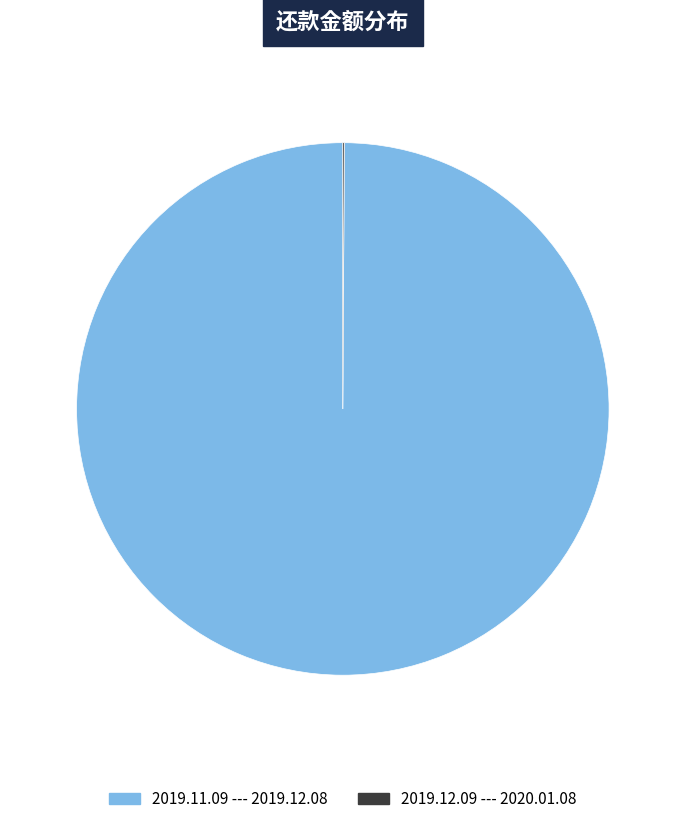

What is the largest slice in the pie chart?

2019.11.09 --- 2019.12.08